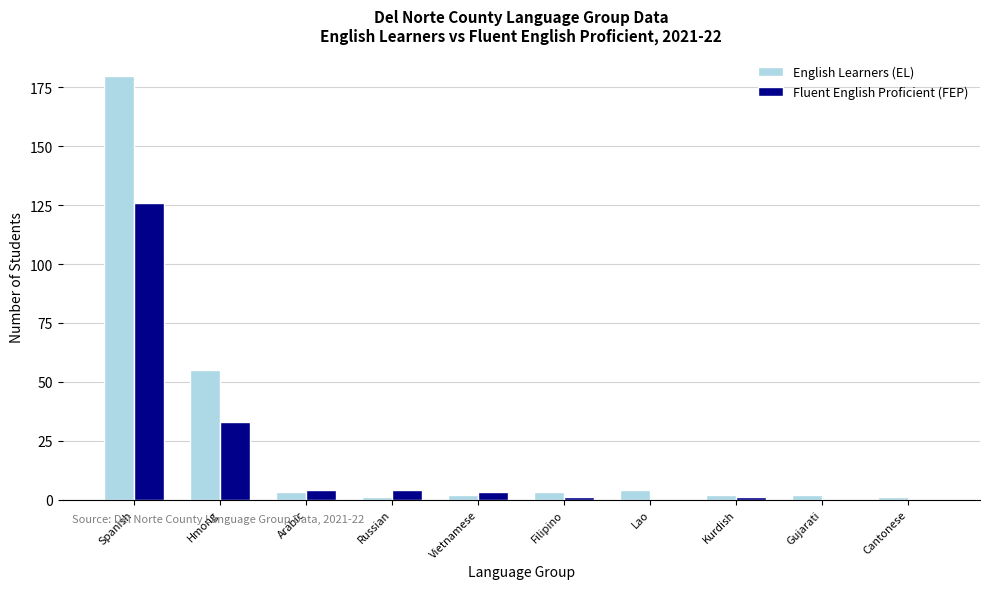

What is the difference between the Fluent English Proficient (FEP) values at Cantonese and Spanish?

126